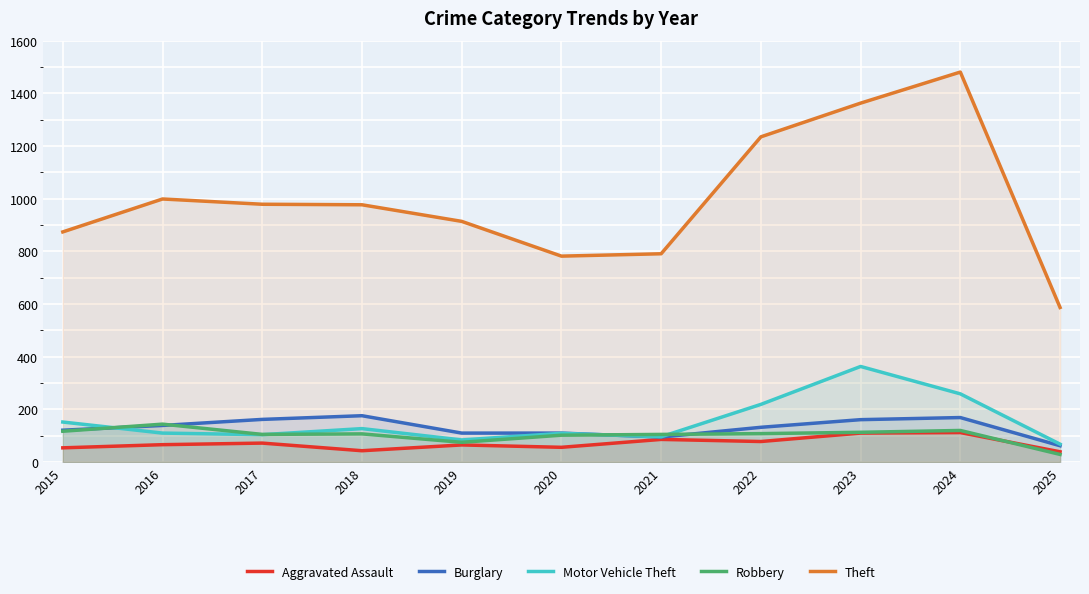

Is it true that Aggravated Assault equals 110 at 2023?

True